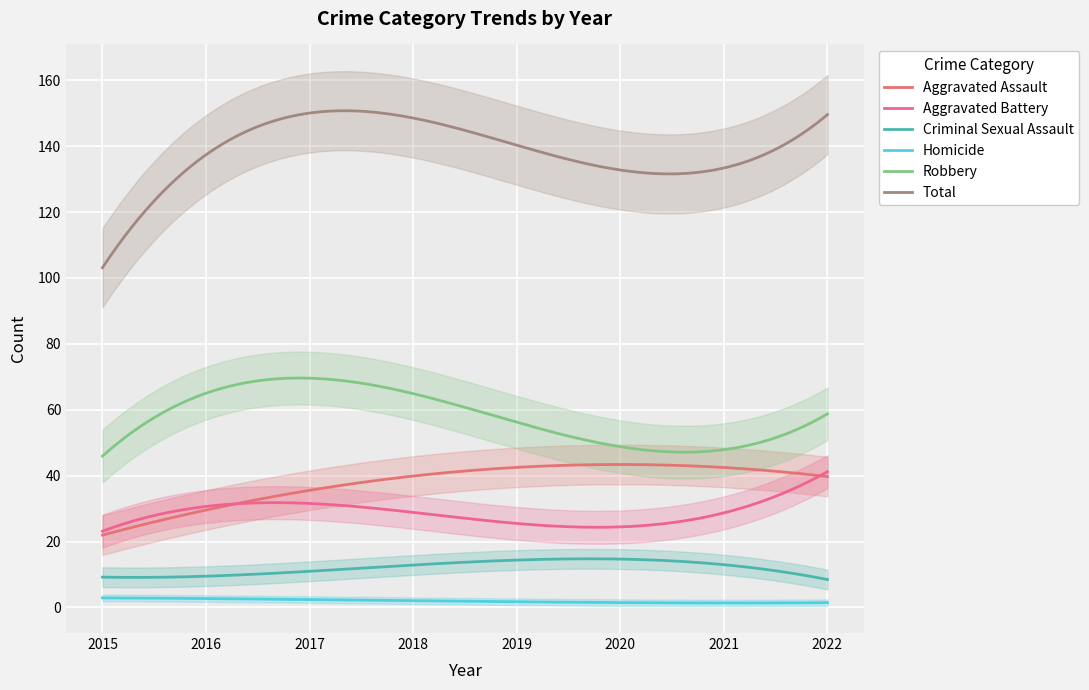

Rank the series at 2018 from highest to lowest value.

Total, Robbery, Aggravated Assault, Aggravated Battery, Criminal Sexual Assault, Homicide